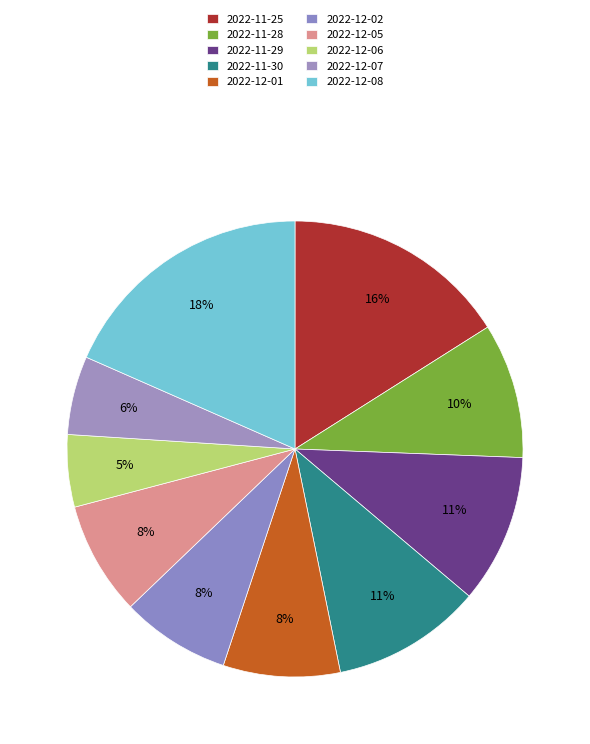

Which category has the biggest portion of the pie?

2022-12-08